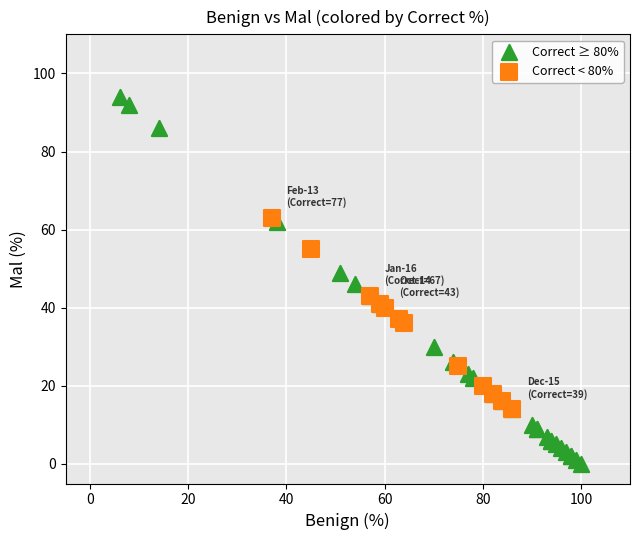

Which series has the largest Y range (max minus min)?

Correct ≥ 80%